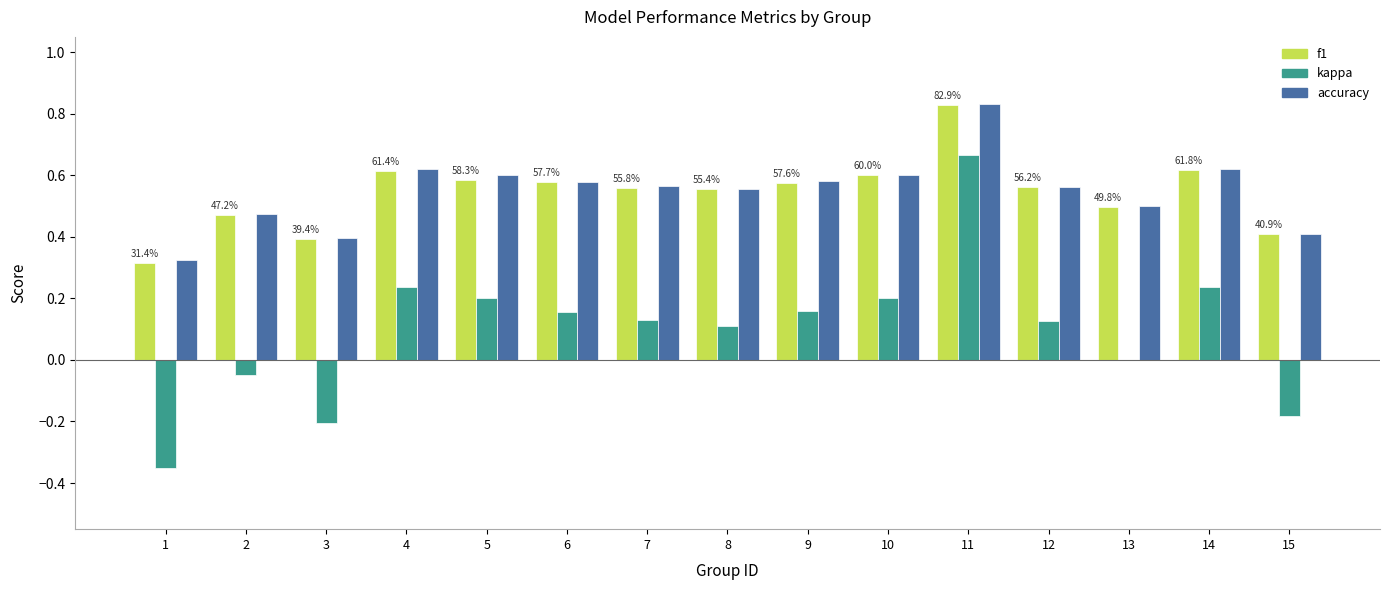

Is the value of f1 at 4 greater than the value of kappa at 1?

Yes